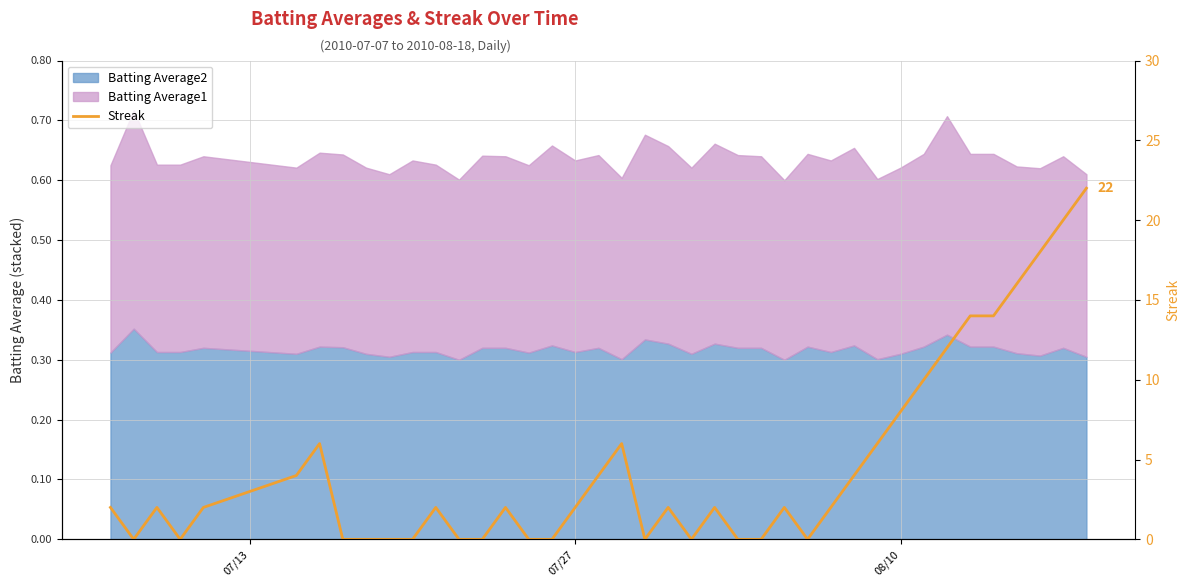

True or false: the data has more than 2 interior local peaks.

True